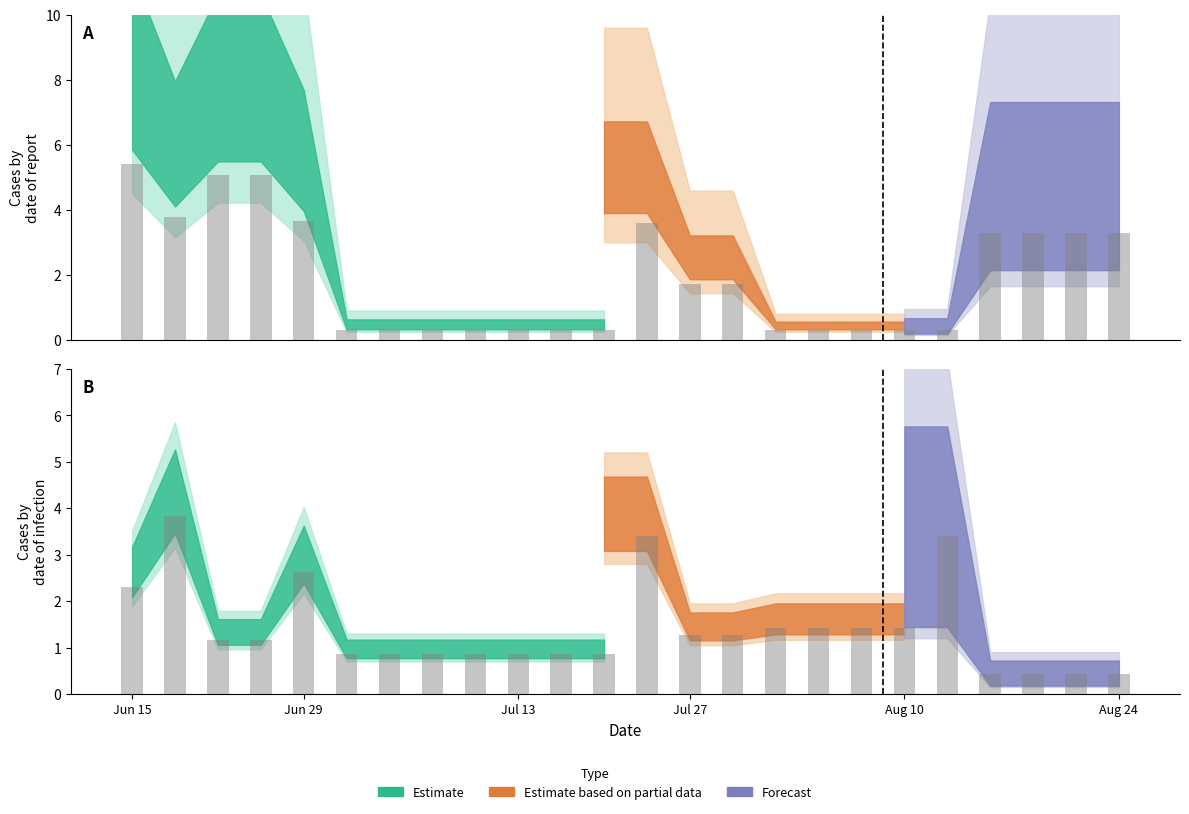

The value at Jun 15 is 1.2. True or false?

False